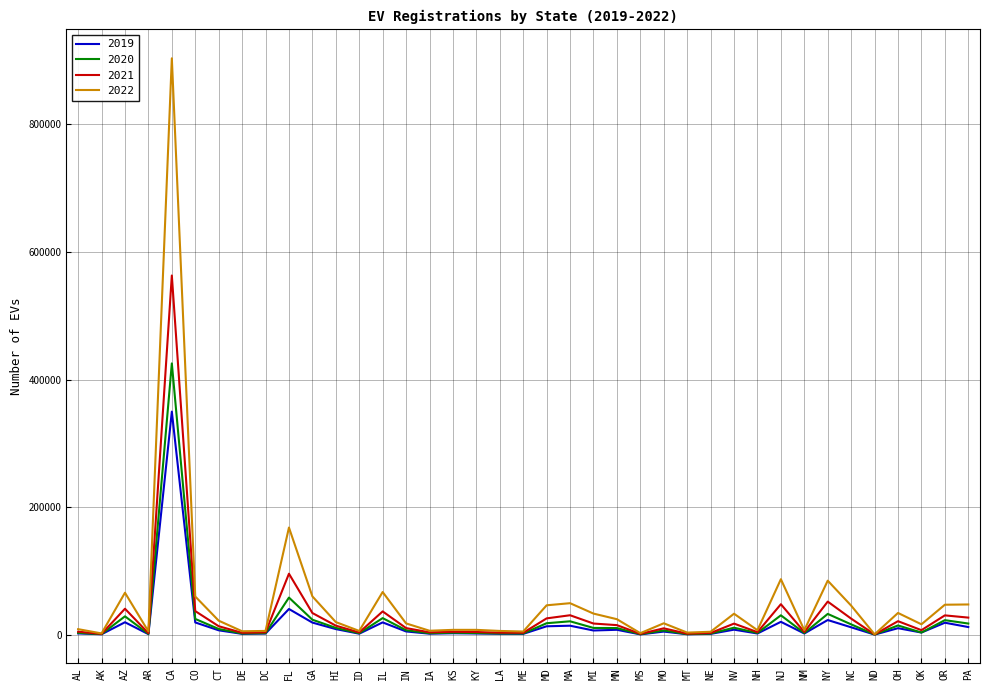

What position from the right is DE?

32